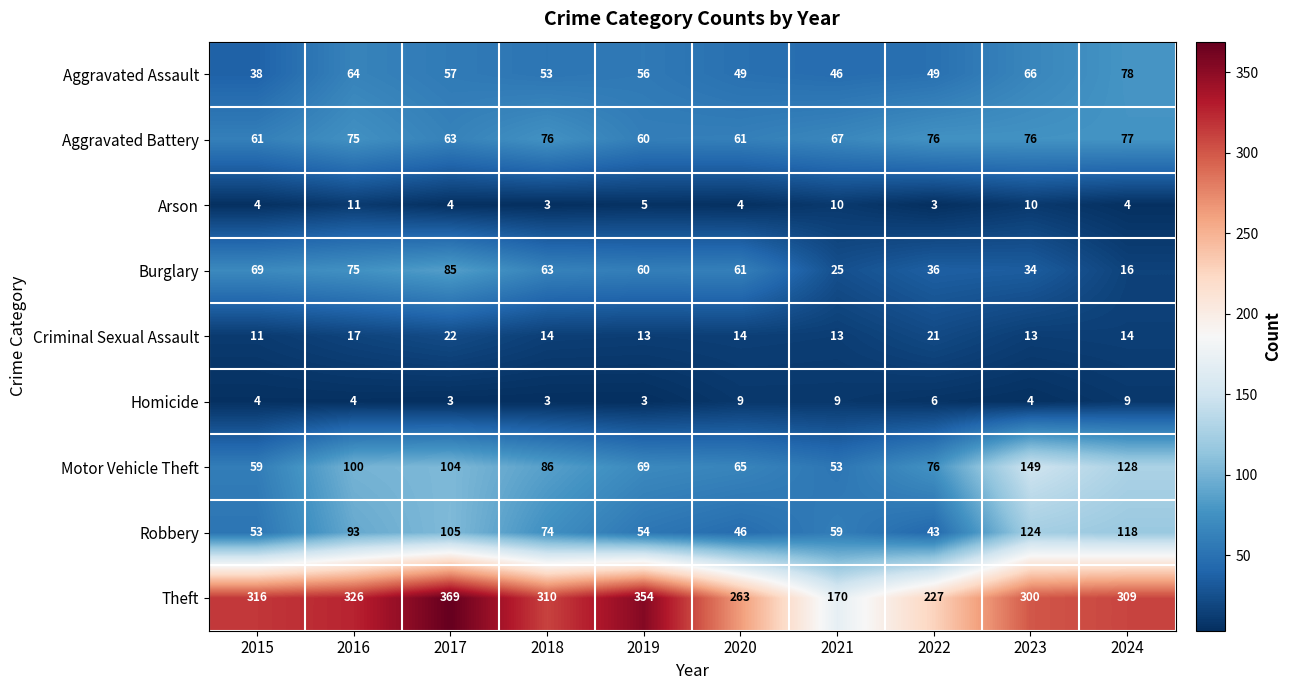

What is the difference between the second highest and minimum values in the Motor Vehicle Theft series?

75